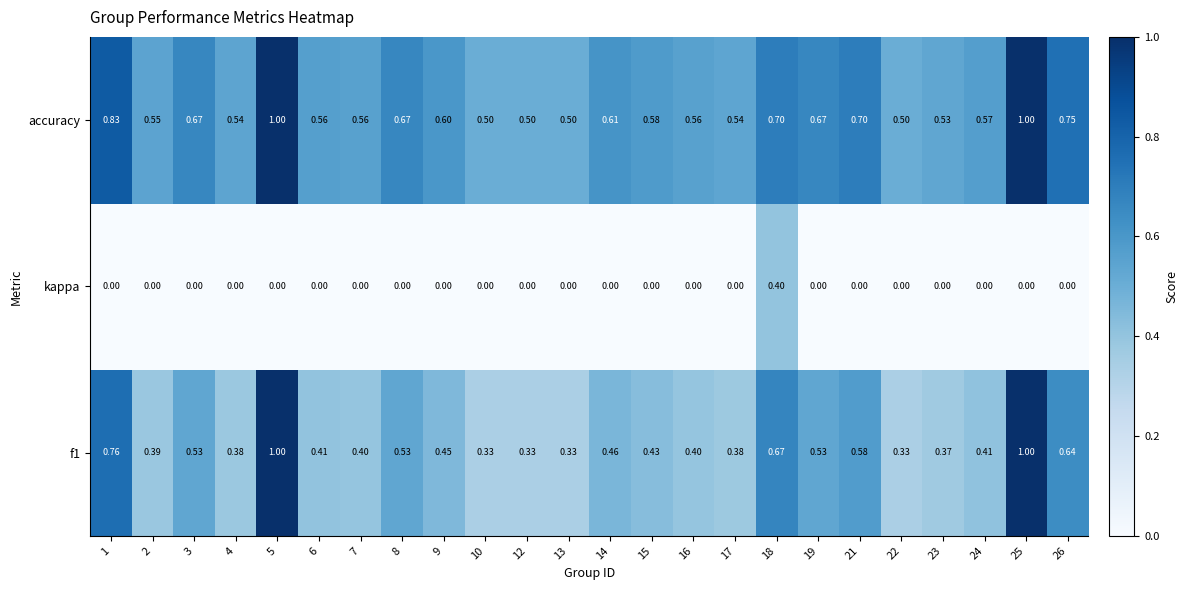

What is the total value across all series at 26?

1.4